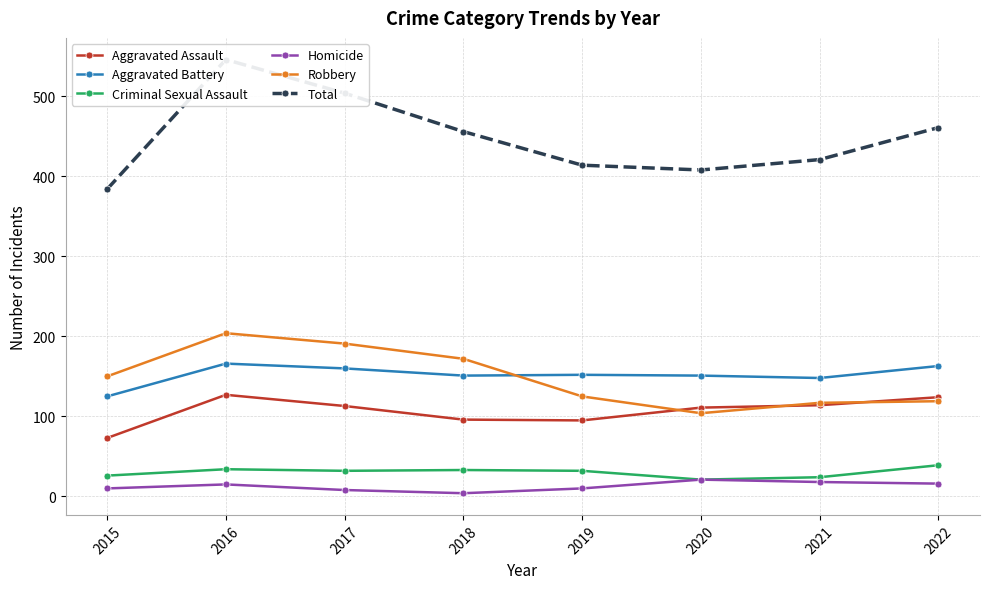

What is the minimum value shown in the chart?

4